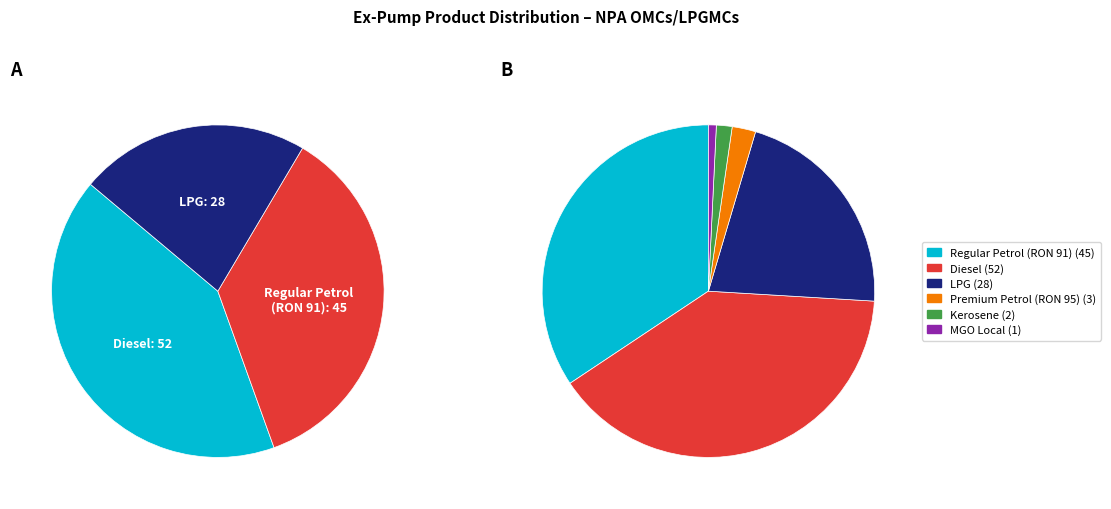

The MGO Local slice represents 11% of the pie. True or false?

False